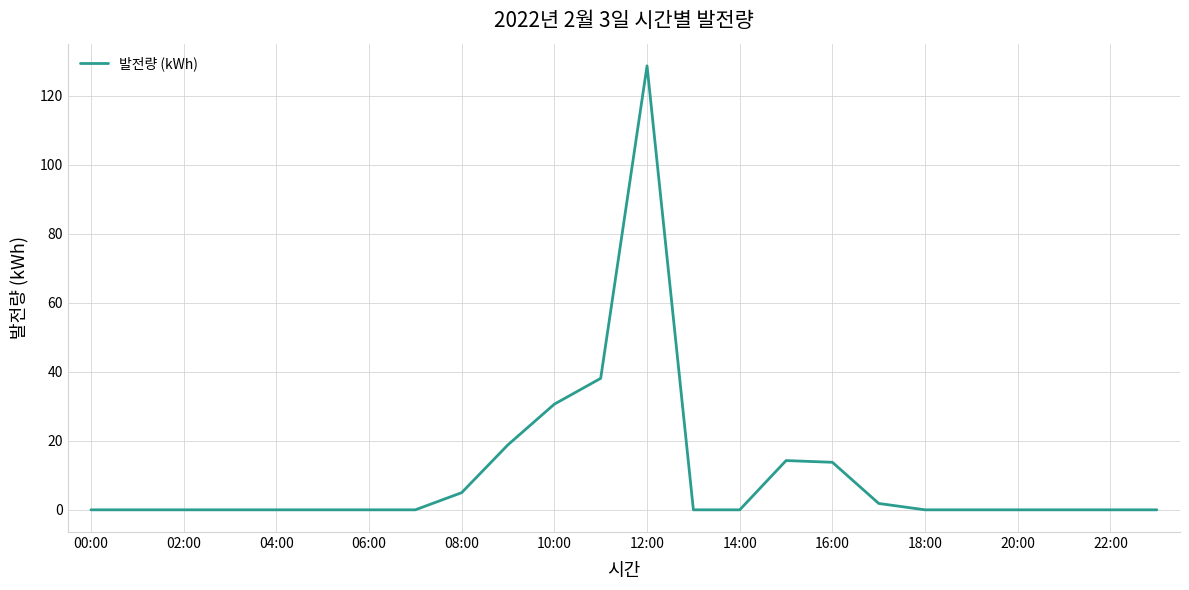

What is the greatest value displayed?

128.7